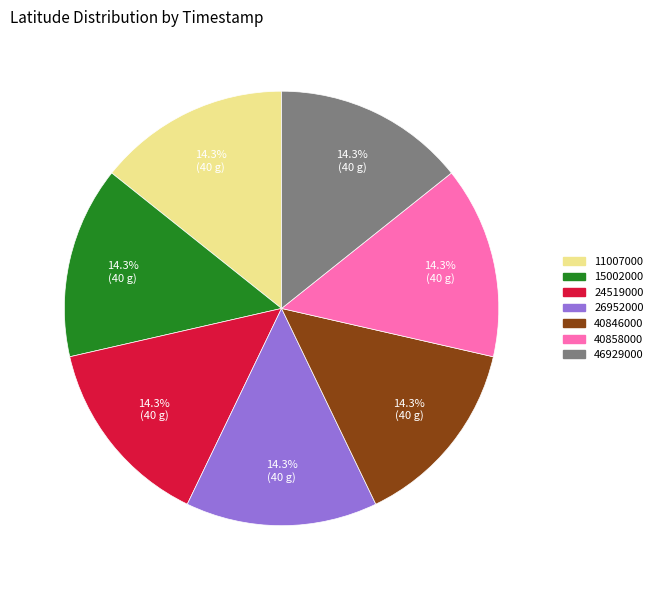

The 40858000 slice represents 6% of the pie. True or false?

False